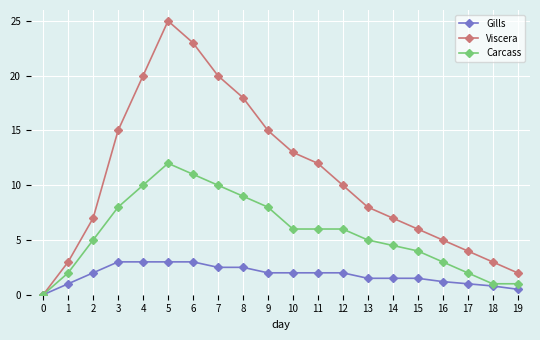

Rank the series by their average value, from highest to lowest.

Viscera, Carcass, Gills